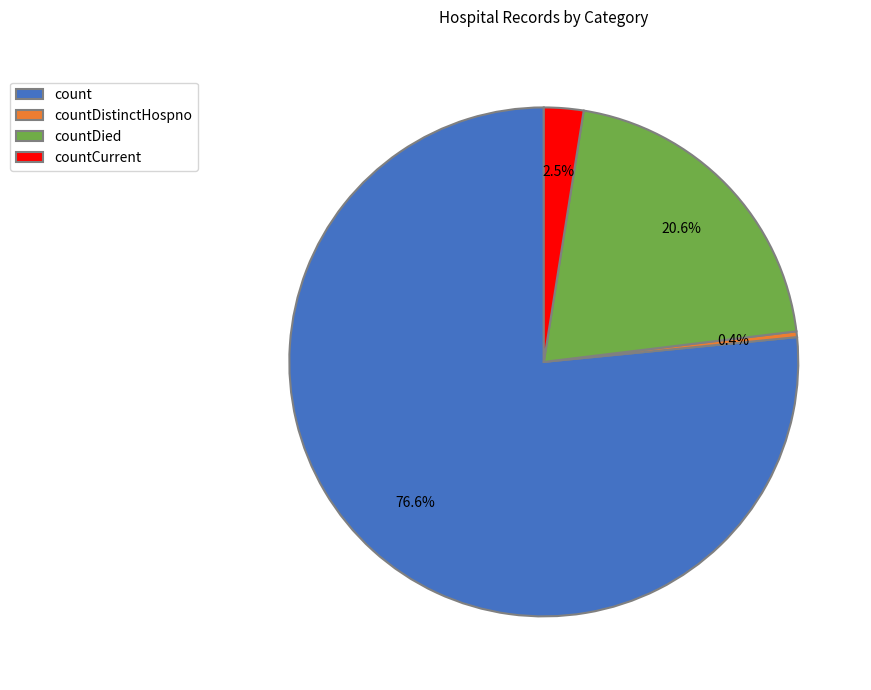

What percentage is NOT represented by countCurrent?

97.5%